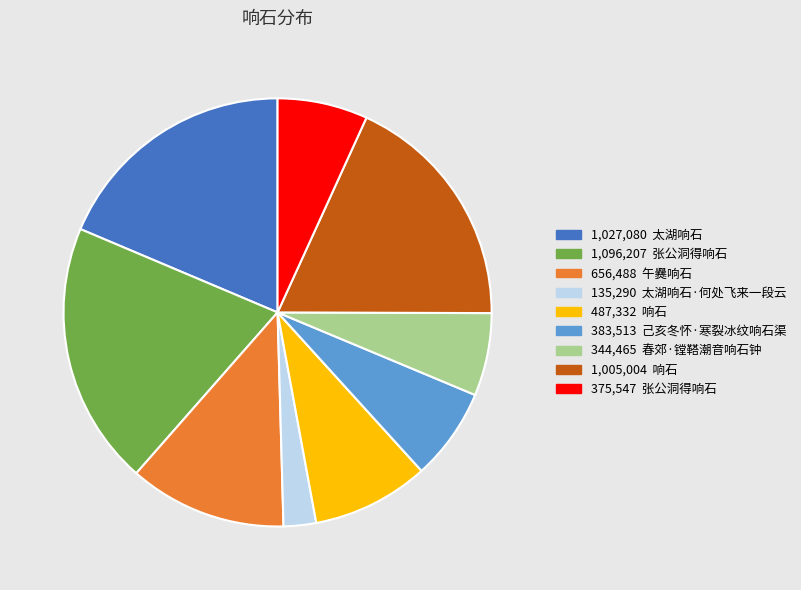

Do 487,332 响石 and 135,290 太湖响石·何处飞来一段云 together represent more than half of the pie?

No